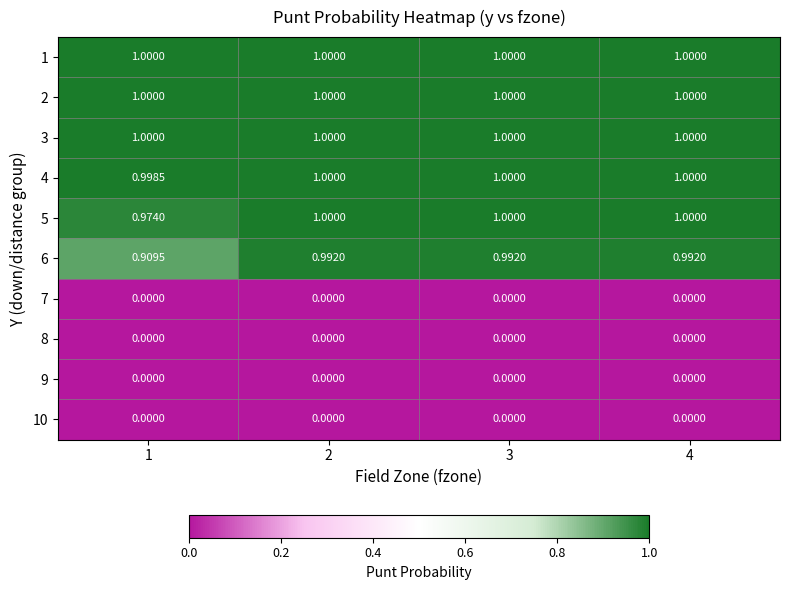

Is the value of 9 at 1 greater than the value of 3 at 2?

No